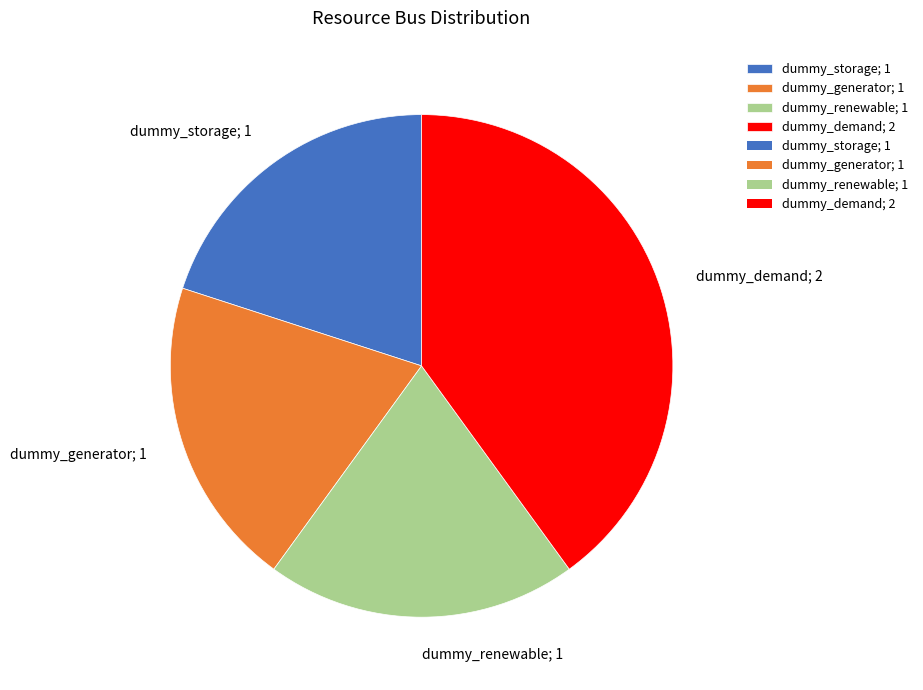

The dummy_generator slice represents 34% of the pie. True or false?

False